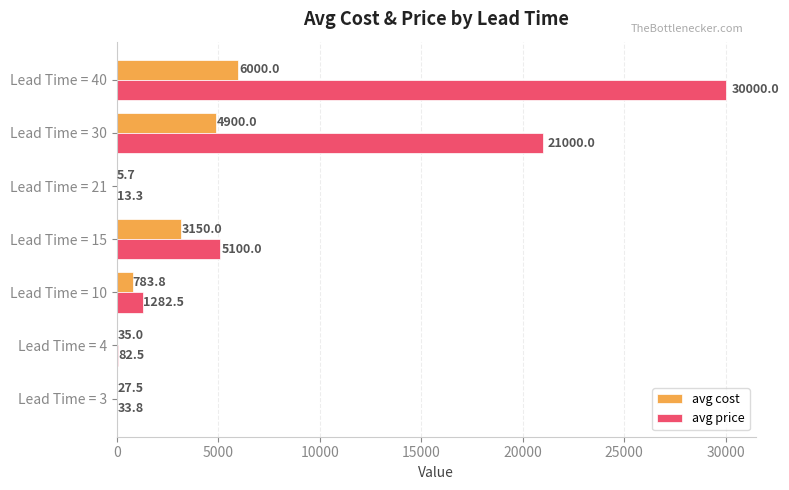

At which label is avg price closest to 15006?

Lead Time = 30